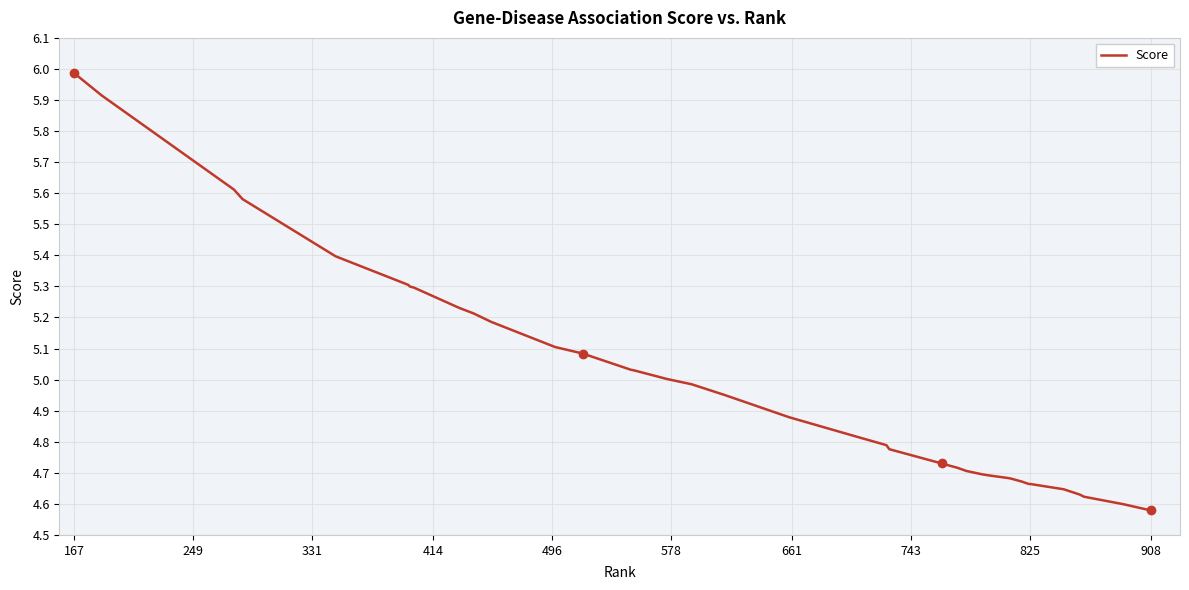

What is the maximum value shown in the chart?

6.0